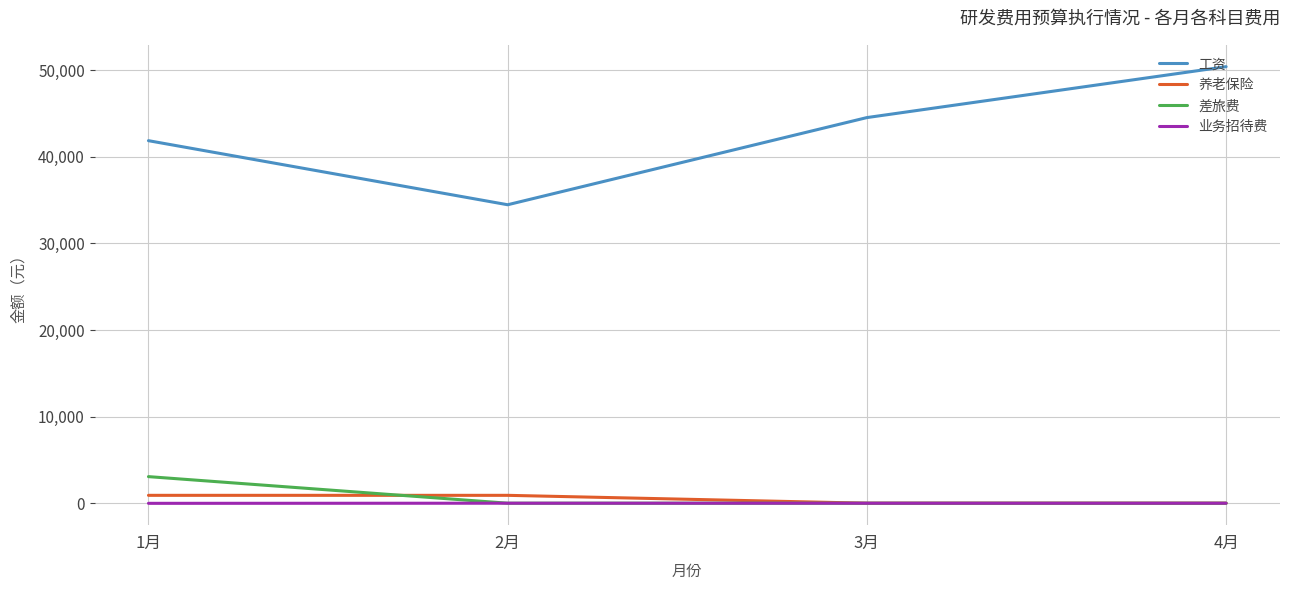

What is the minimum value for 工资?

34461.8